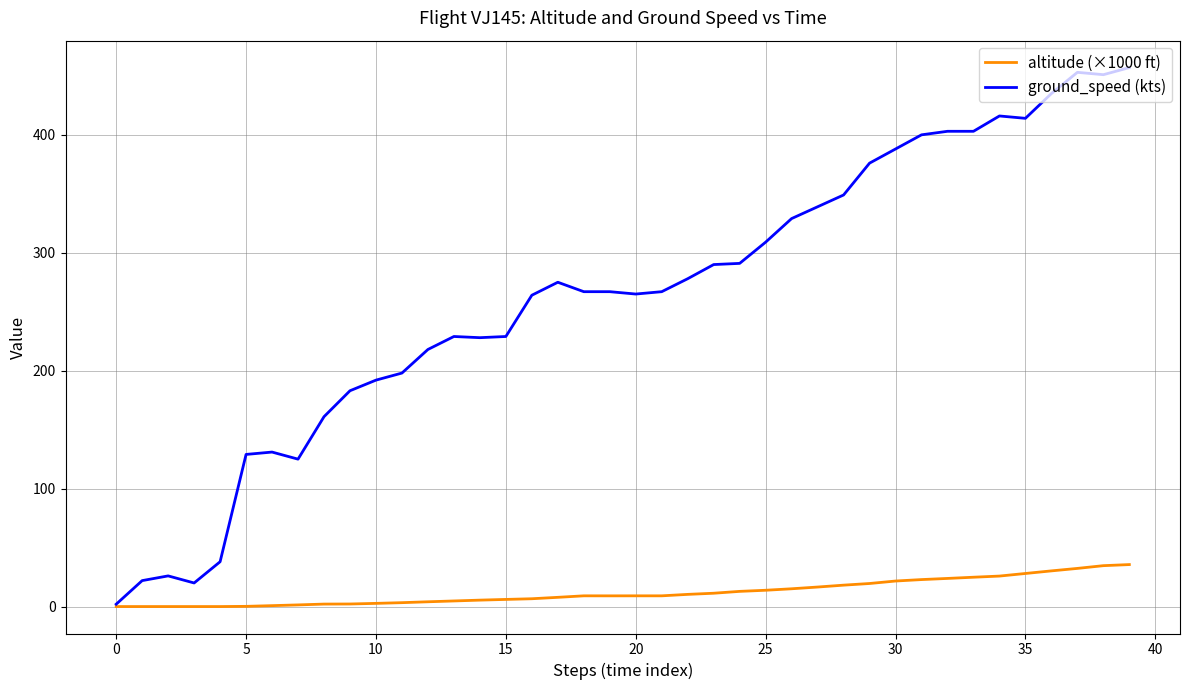

Which series has the largest total across all categories?

ground_speed (kts)